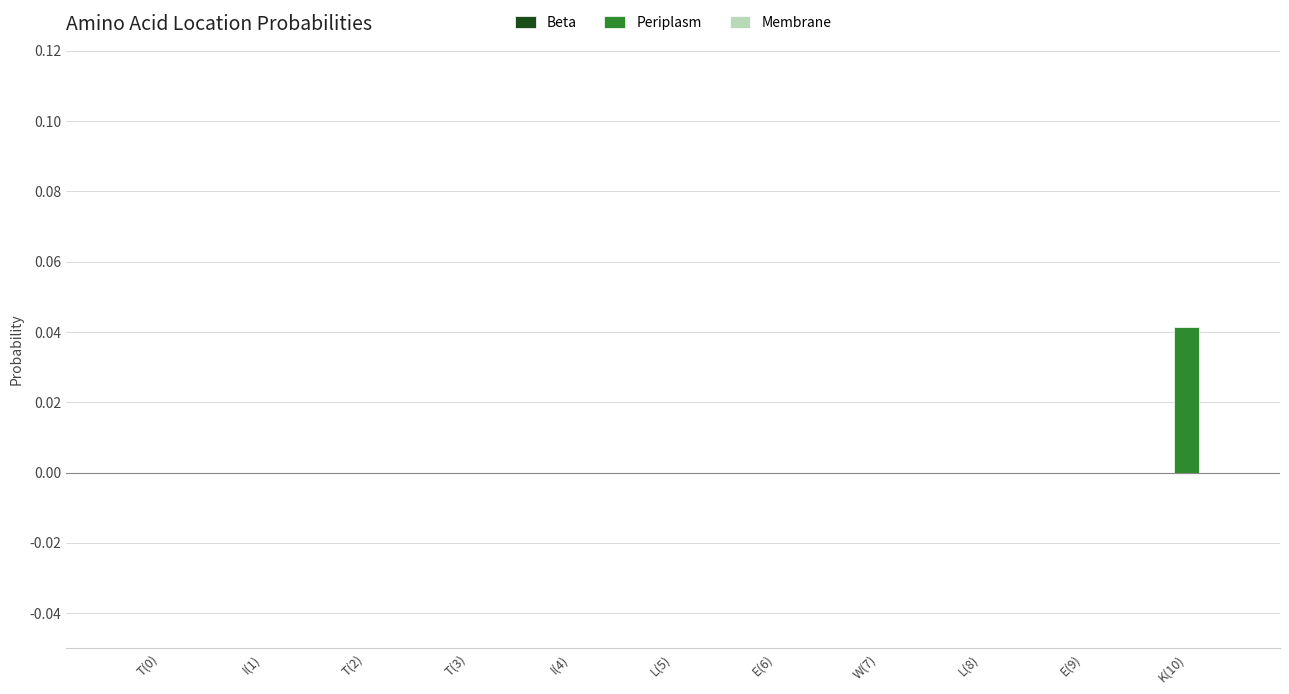

Which has a higher value, K(10) or L(8)?

K(10)